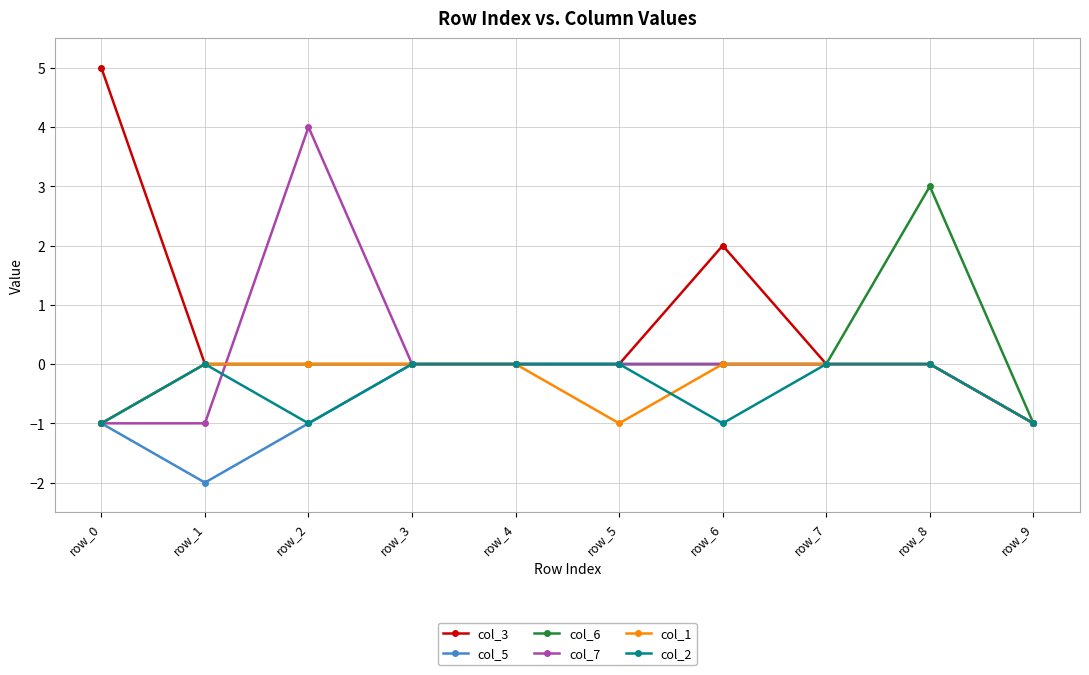

At which category is the sum across all series the highest?

row_8